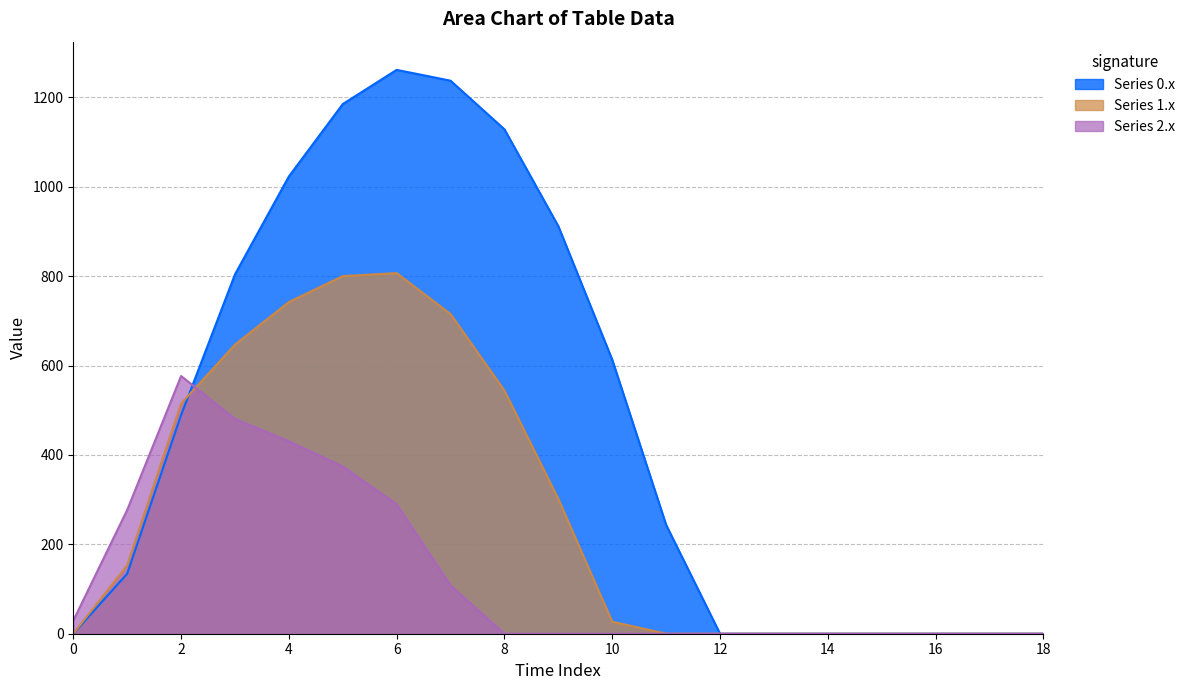

What is the sum of all row_0 values?

9032.0